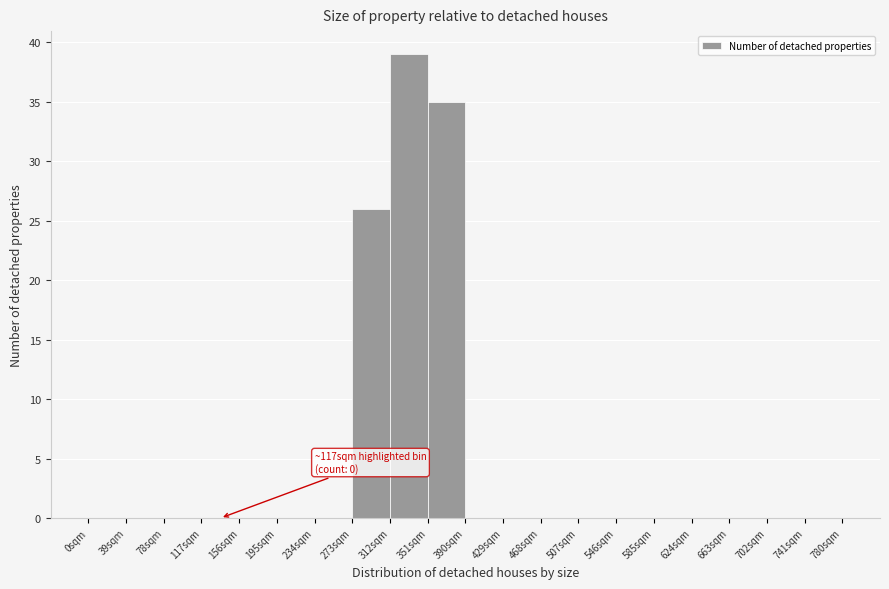

Which range on the x-axis has the tallest bar?

312 to 351